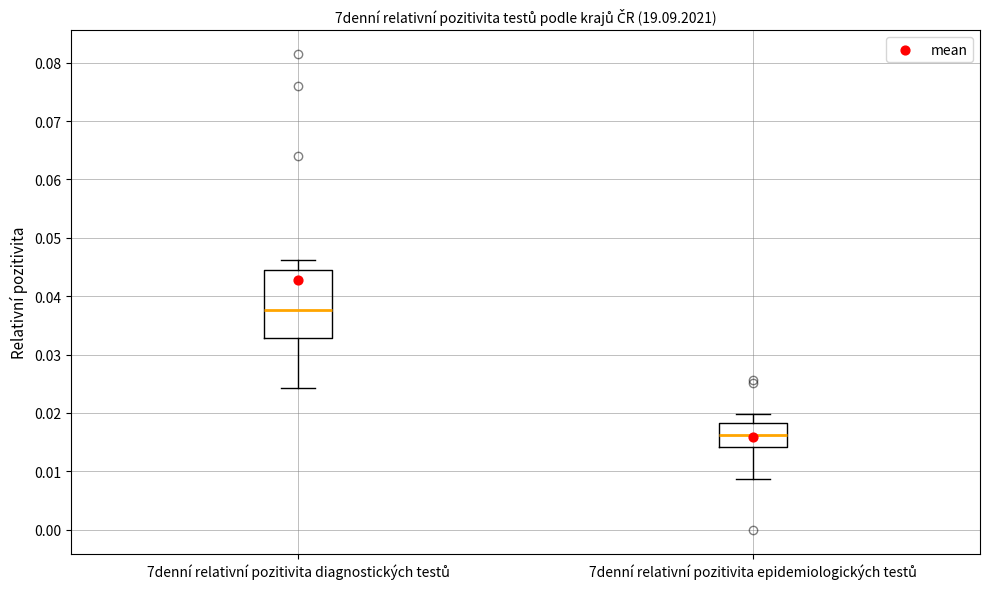

Reading left to right, transcribe this box plot: for each box, give where its median line is, the range the box spans, and where its two whiskers end, as read against the y-axis. The values are not printed on the chart, so give them approximately, as read against the axis.

7denní relativní pozitivita diagnostických testů: median 0.038, box 0.033 to 0.045, whiskers 0.024 to 0.046
7denní relativní pozitivita epidemiologických testů: median 0.016, box 0.014 to 0.018, whiskers 0.009 to 0.020